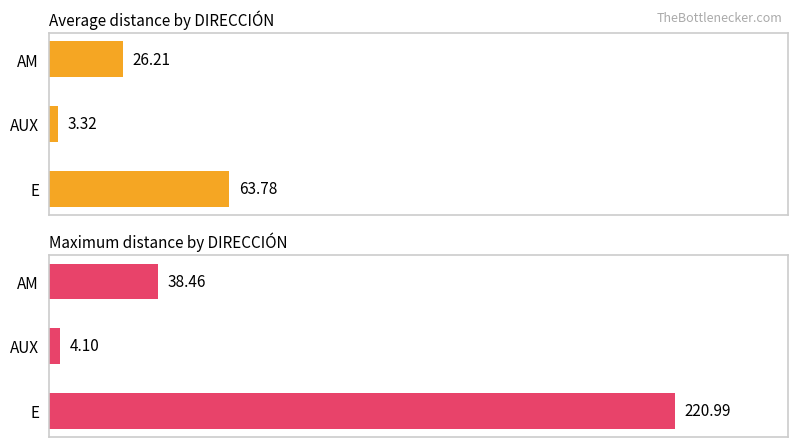

Is the value of Average distance by DIRECCIÓN at AUX greater than the value of Maximum distance by DIRECCIÓN at AUX?

No